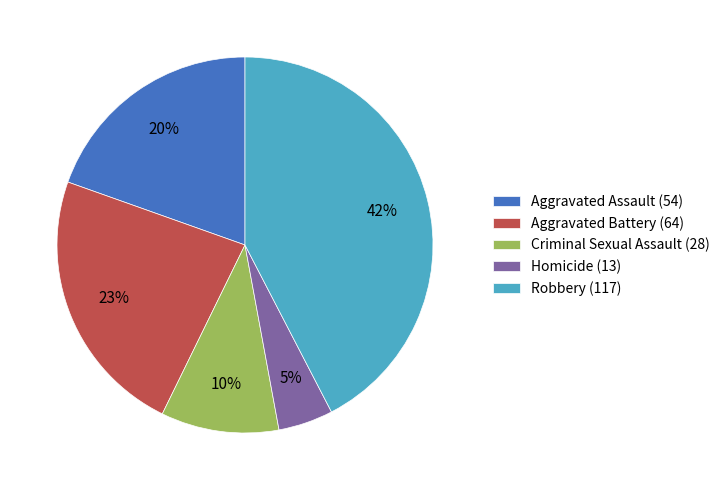

Is the sum of Robbery (117) and Criminal Sexual Assault (28) greater than half?

Yes